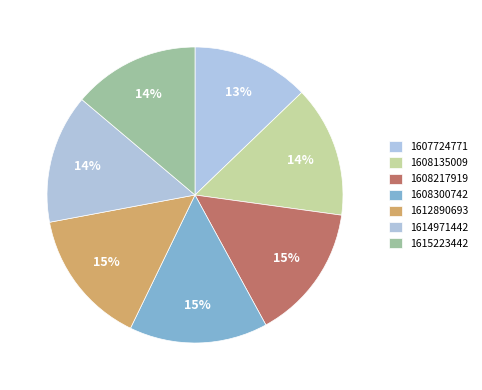

What is the largest slice in the pie chart?

1608300742